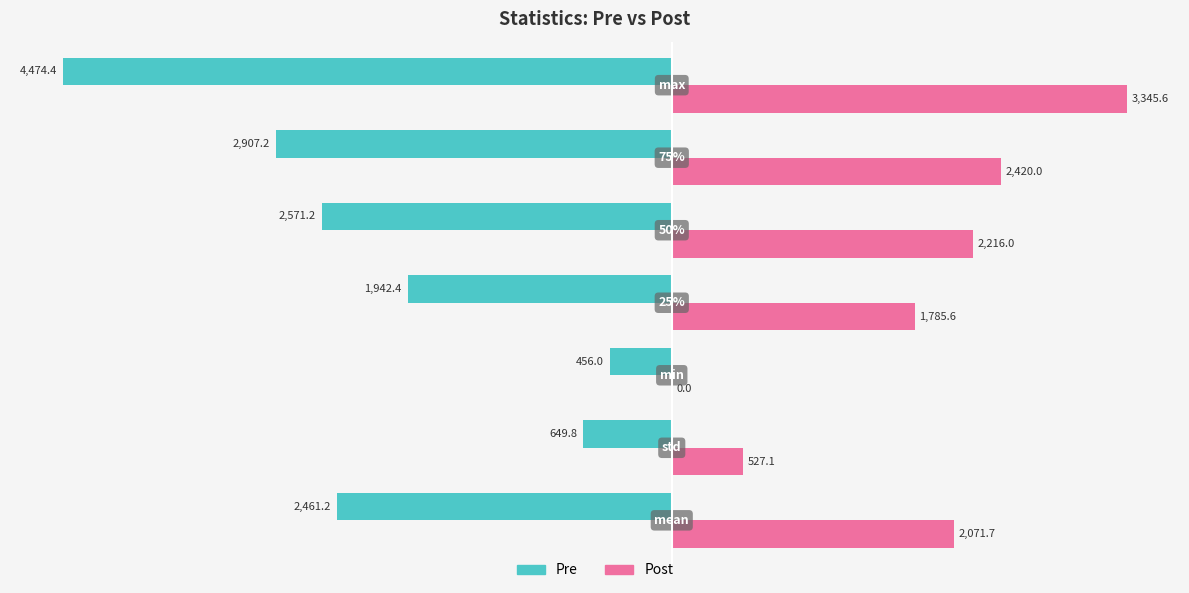

What are all the series names shown in the legend?

Pre, Post